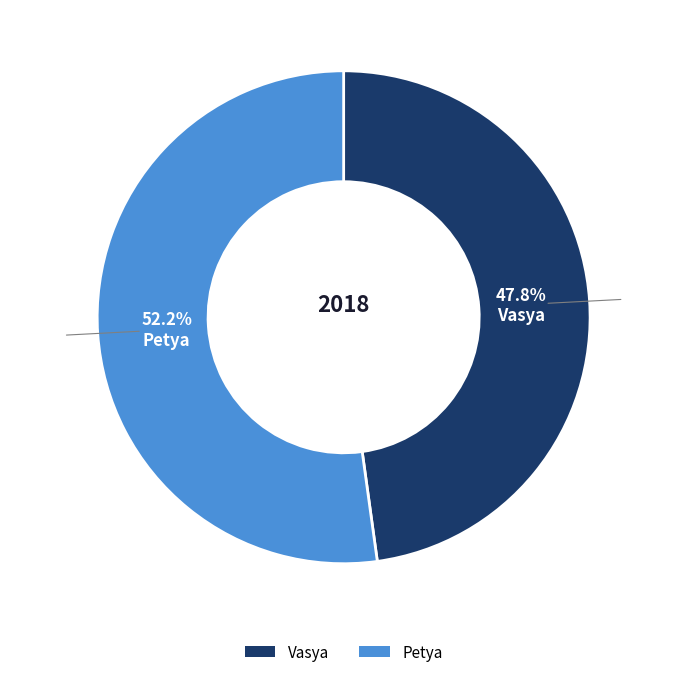

Is it true that Vasya is 38% of the pie?

False